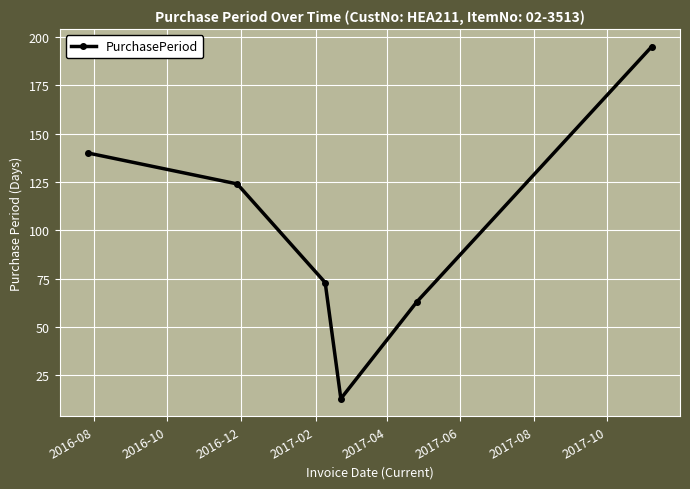

True or false: the data has more than 1 interior local peaks.

False